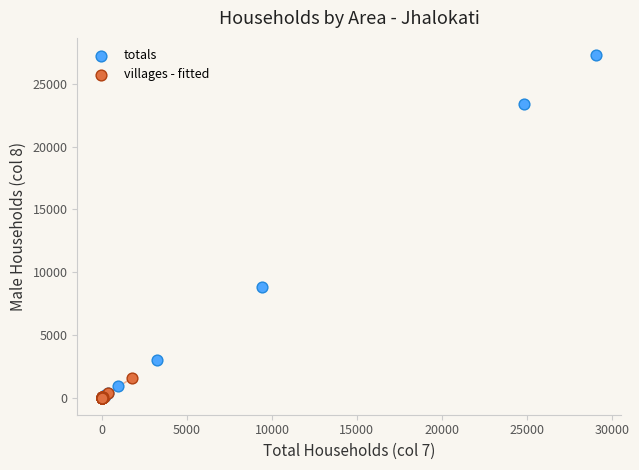

Which series contains the highest Y value?

totals